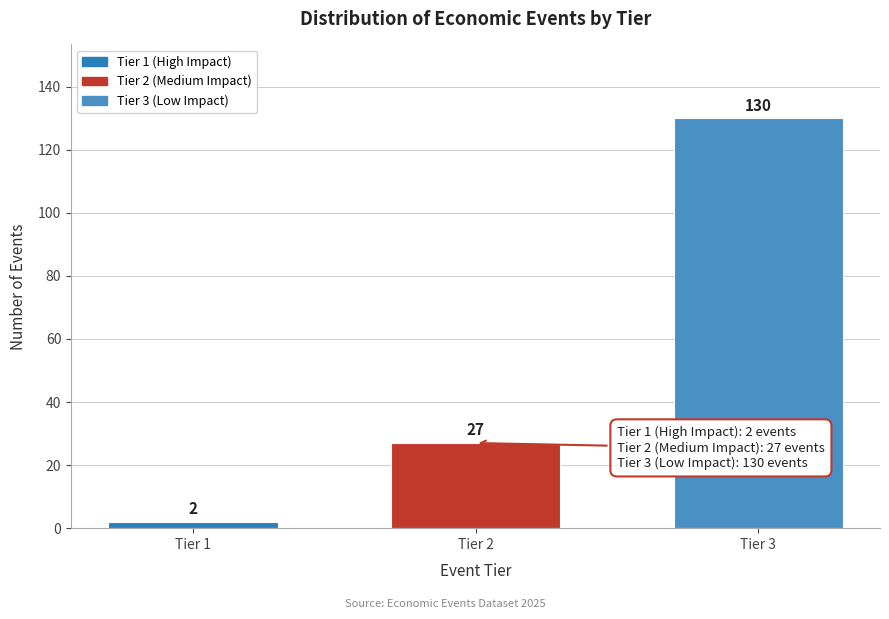

Reading right to left, what are all the values shown in this chart?

130	27	2